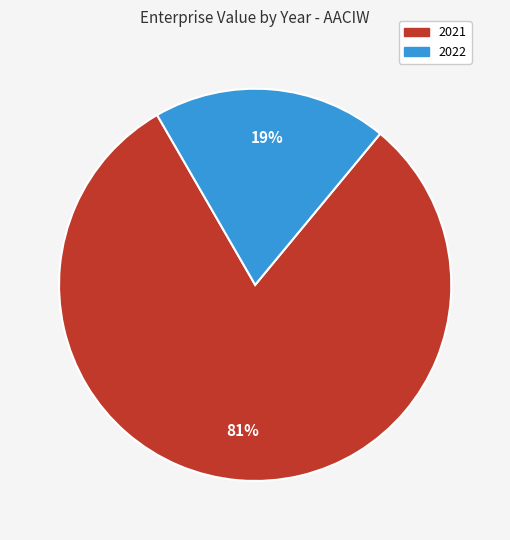

Do 2022 and 2021 together represent more than half of the pie?

Yes